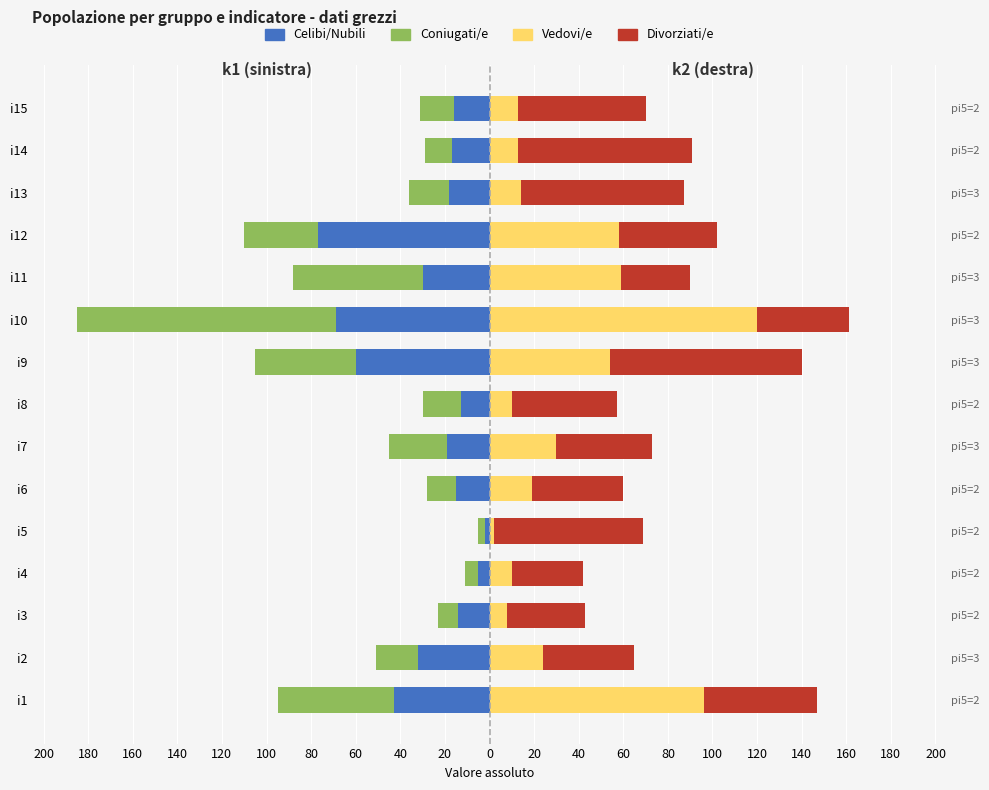

Reading left to right, extract all data points from this chart.

Celibi/Nubili: -43	-32	-14	-5	-2	-15	-19	-13	-60	-69	-30	-77	-18	-17	-16
Coniugati/e: -52	-19	-9	-6	-3	-13	-26	-17	-45	-116	-58	-33	-18	-12	-15
Vedovi/e: 96	24	8	10	2	19	30	10	54	120	59	58	14	13	13
Divorziati/e: 51	41	35	32	67	41	43	47	86	41	31	44	73	78	57